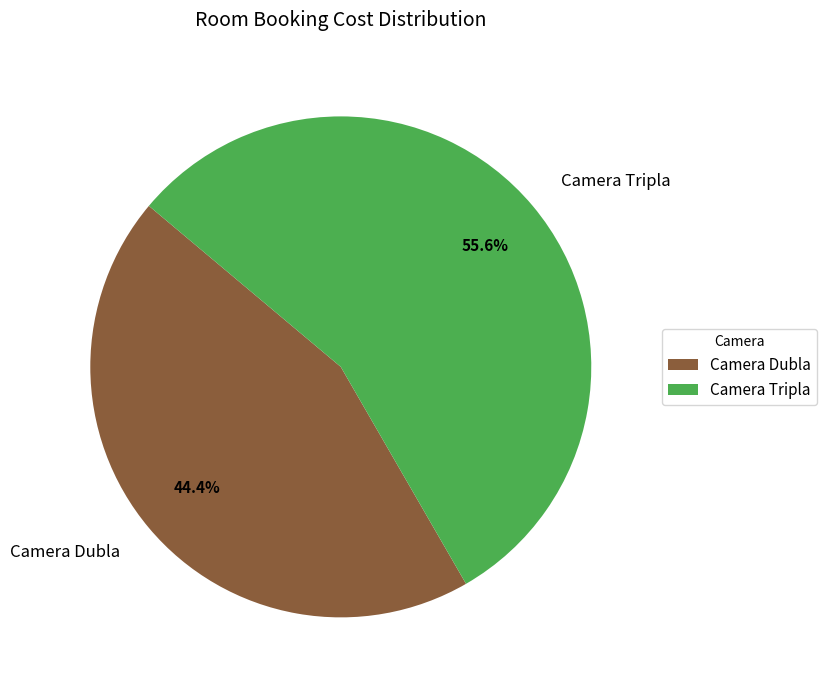

What is the smallest slice in the pie chart?

Camera Dubla